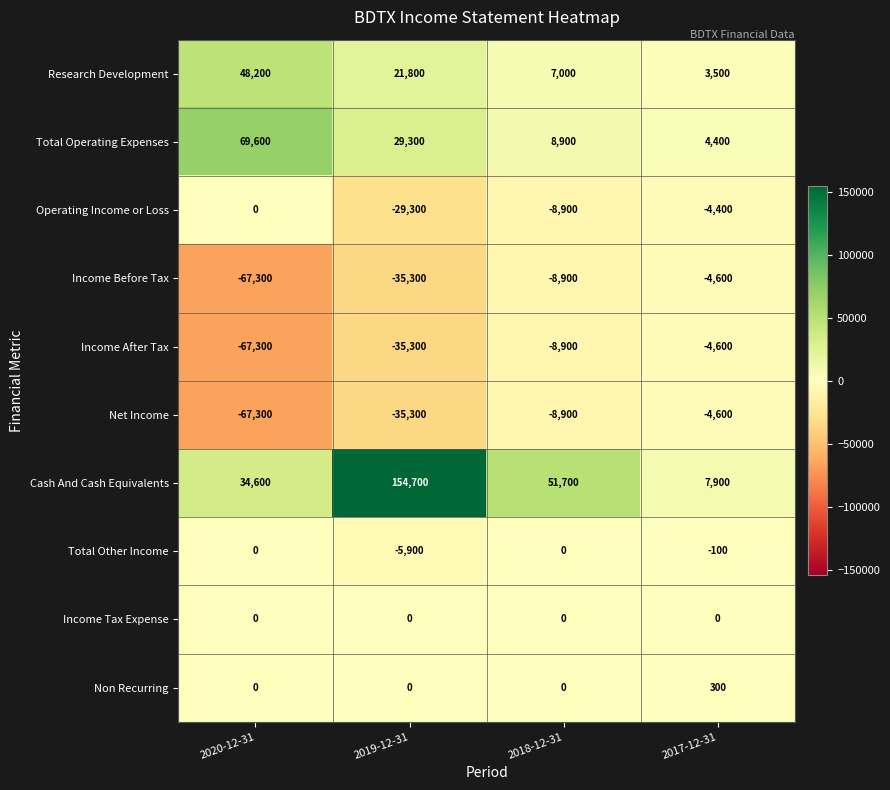

Is it true that Non Recurring equals 91 at 2020-12-31?

False